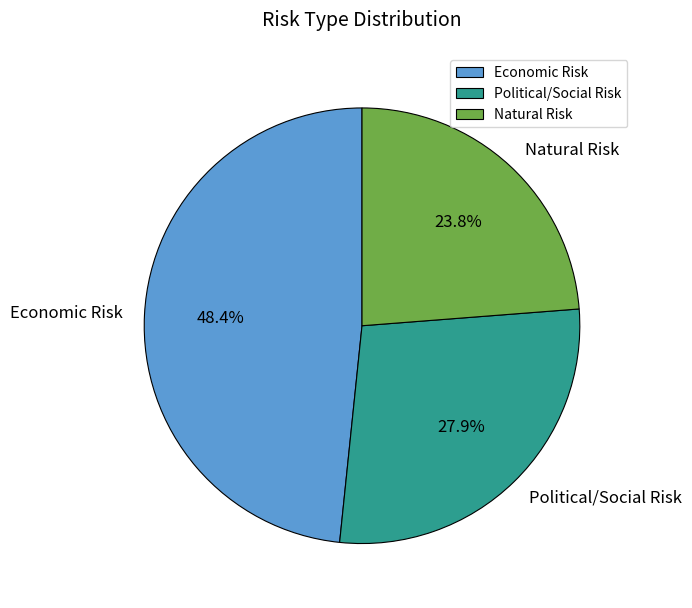

Is it true that Economic Risk is 40% of the pie?

False